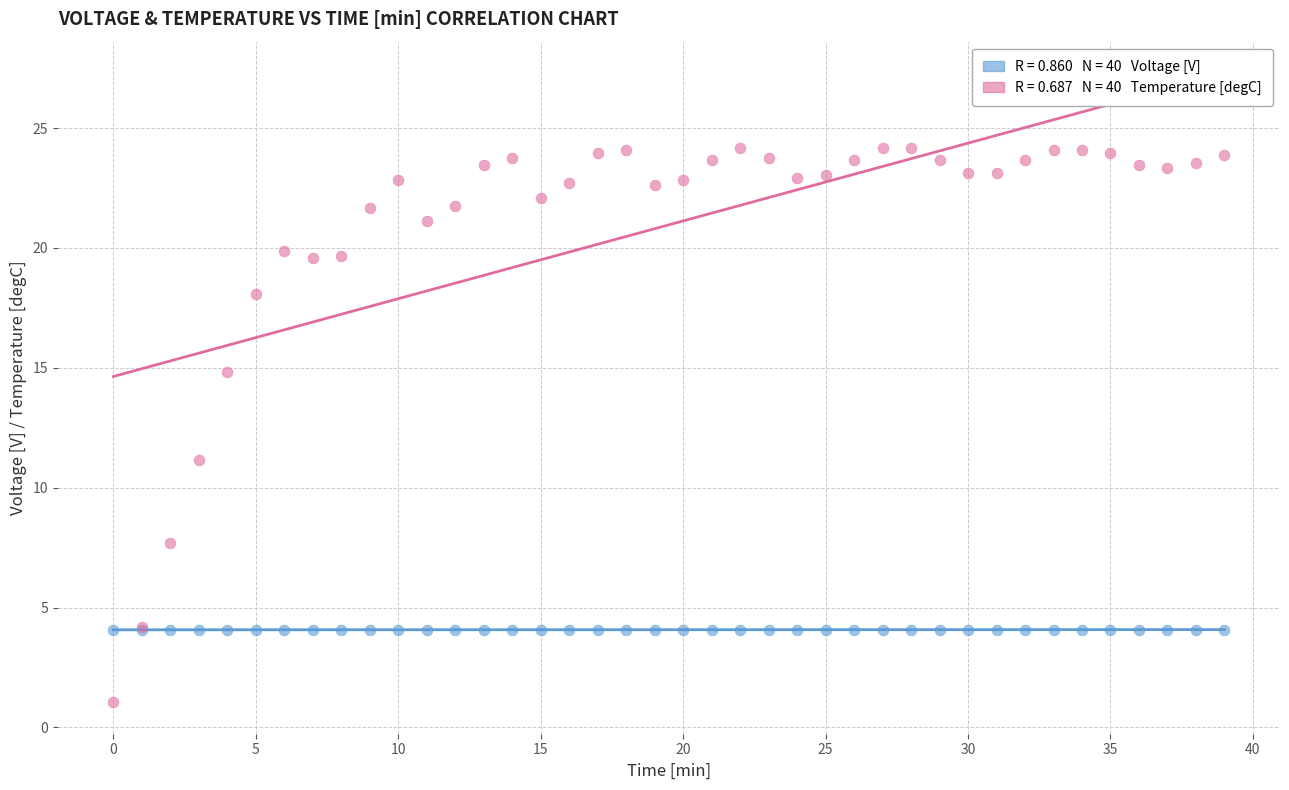

Across all series, what Y value is closest to 12?

11.1